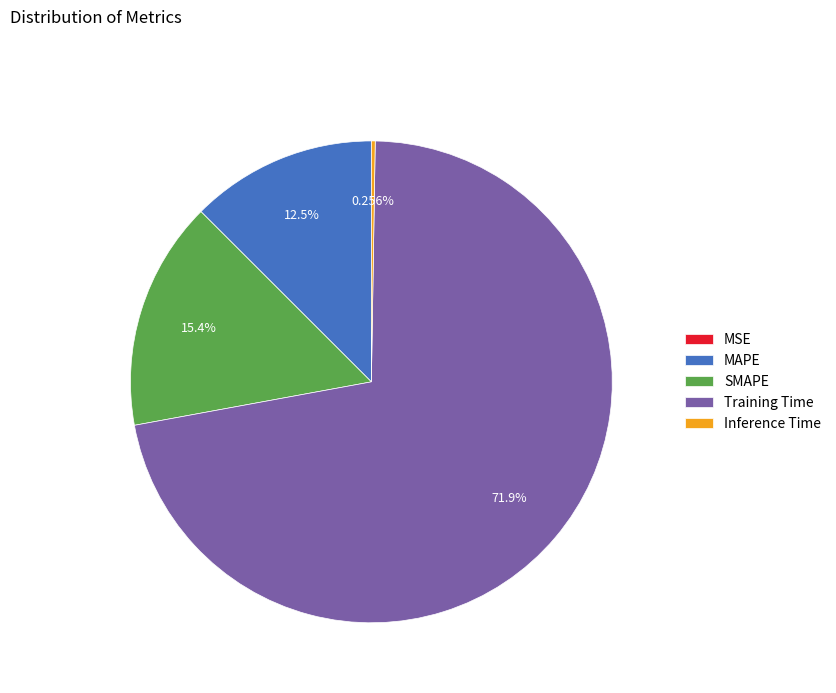

Which category has the biggest portion of the pie?

Training Time